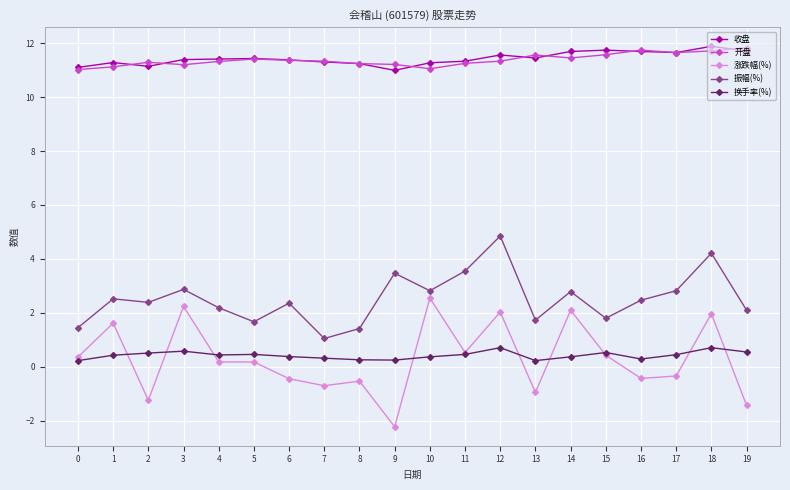

Where do 涨跌幅(%) and 换手率(%) first cross each other?

1 and 2